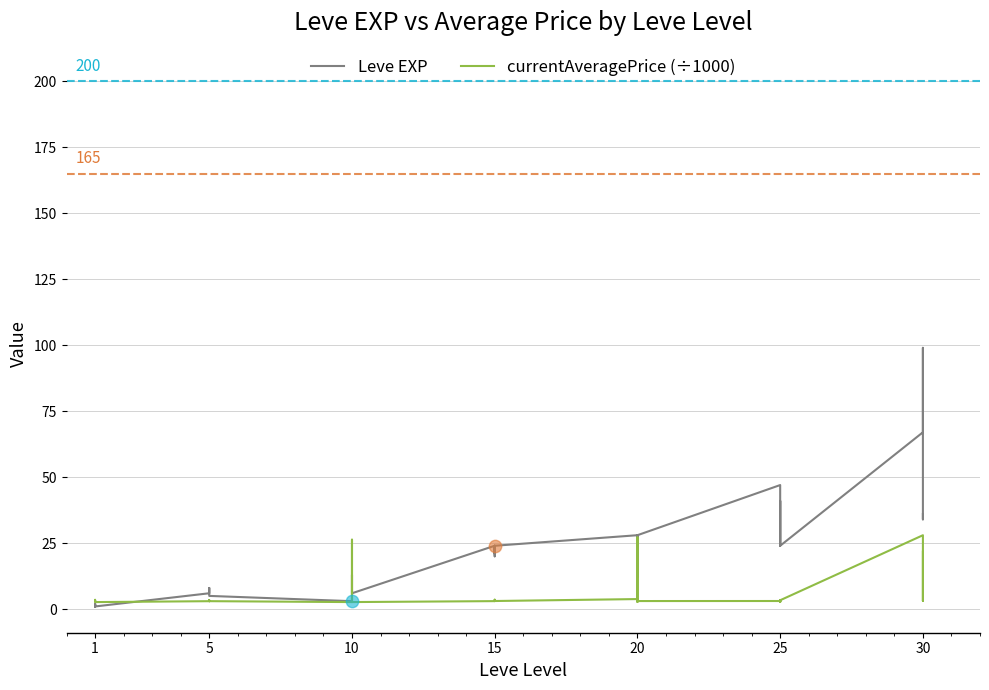

Is the value of currentAveragePrice (÷1000) at 20 greater than the value of Leve EXP at 15?

No